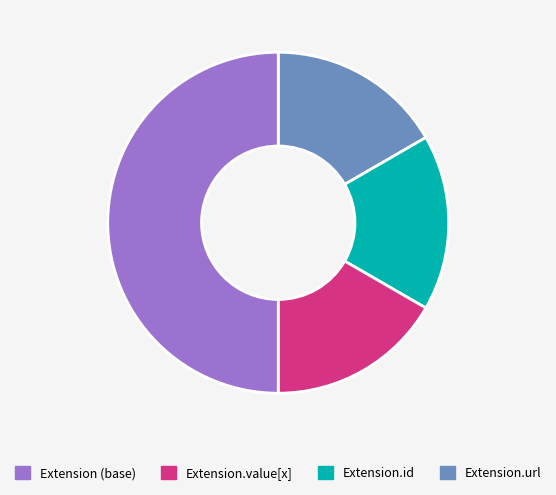

How many segments does this pie chart have?

4